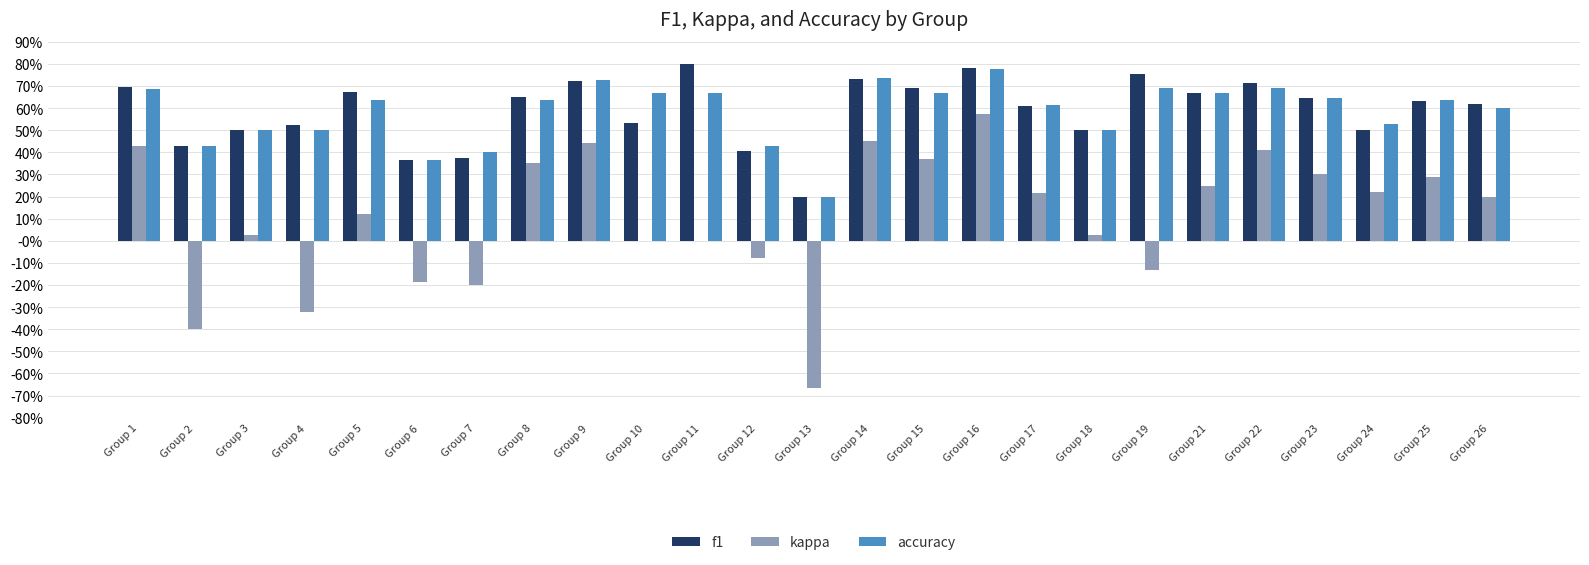

What is the value of the f1 bar at the 13th from the left?

0.2